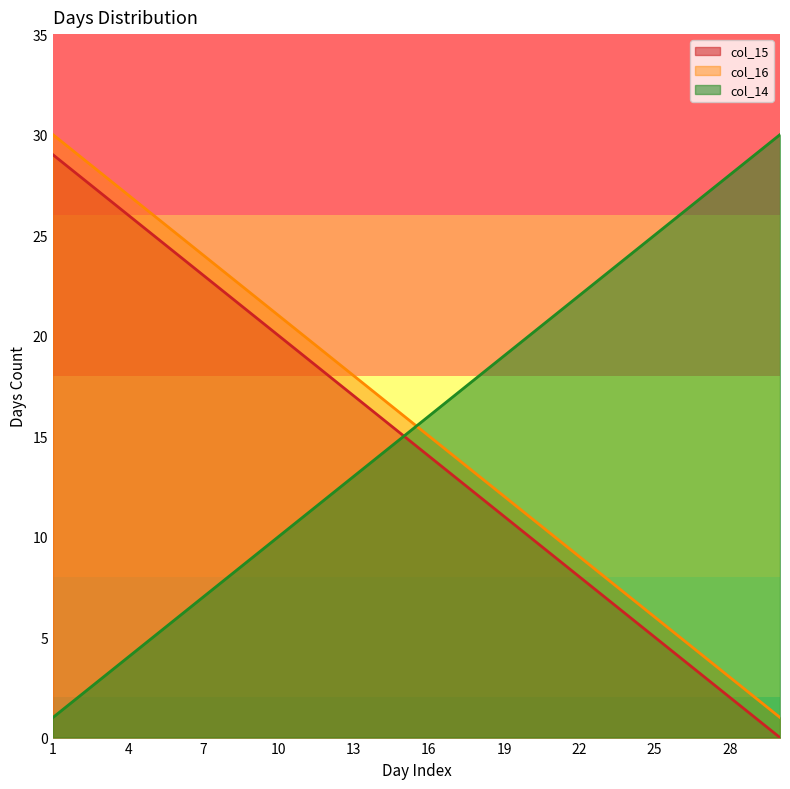

What is the difference between the highest and lowest values at 7?

17